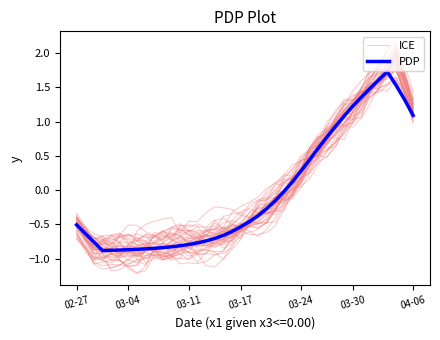

At how many categories does at least one series exceed 1?

9